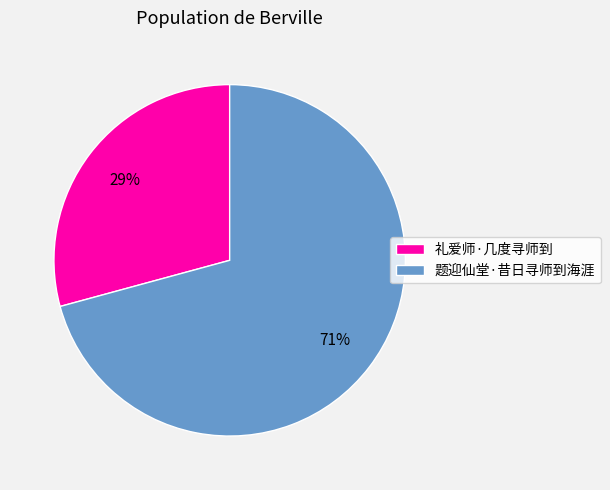

To the nearest percent, what portion does 题迎仙堂·昔日寻师到海涯 represent?

71%